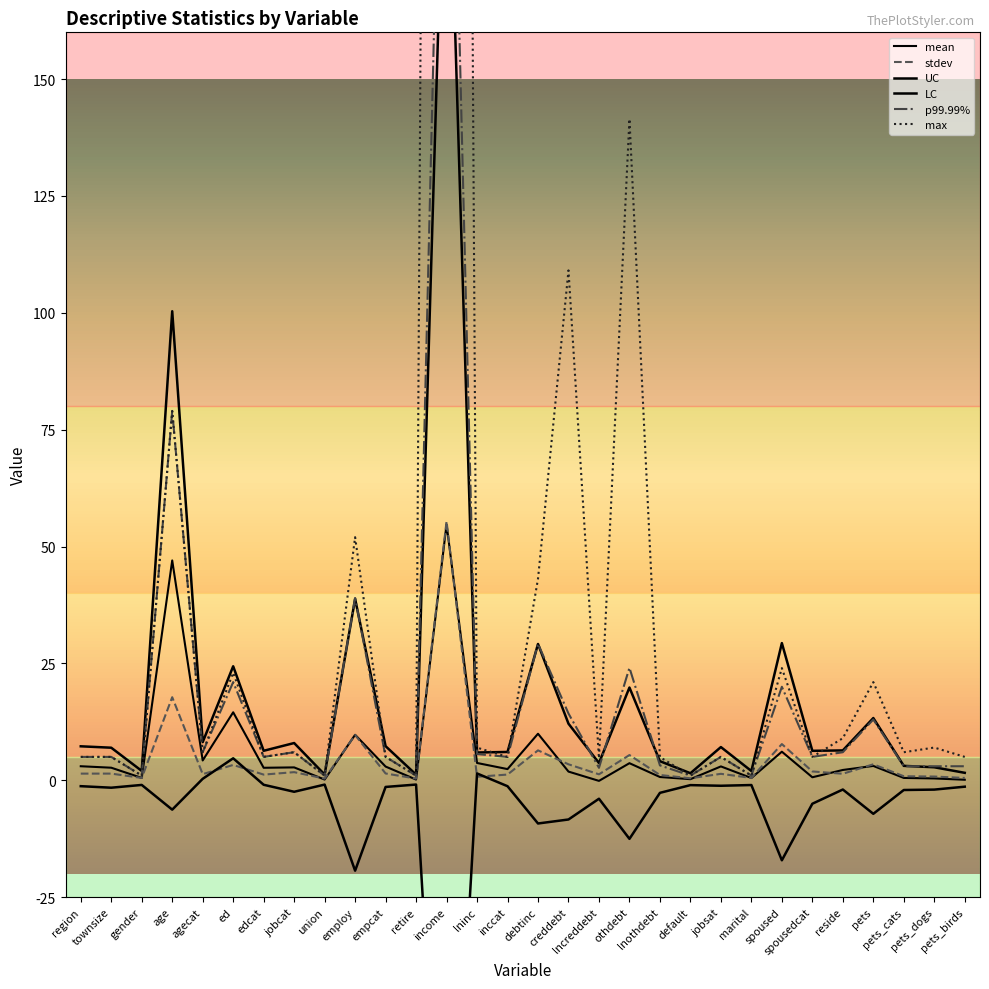

At which category is the sum across all series the highest?

income